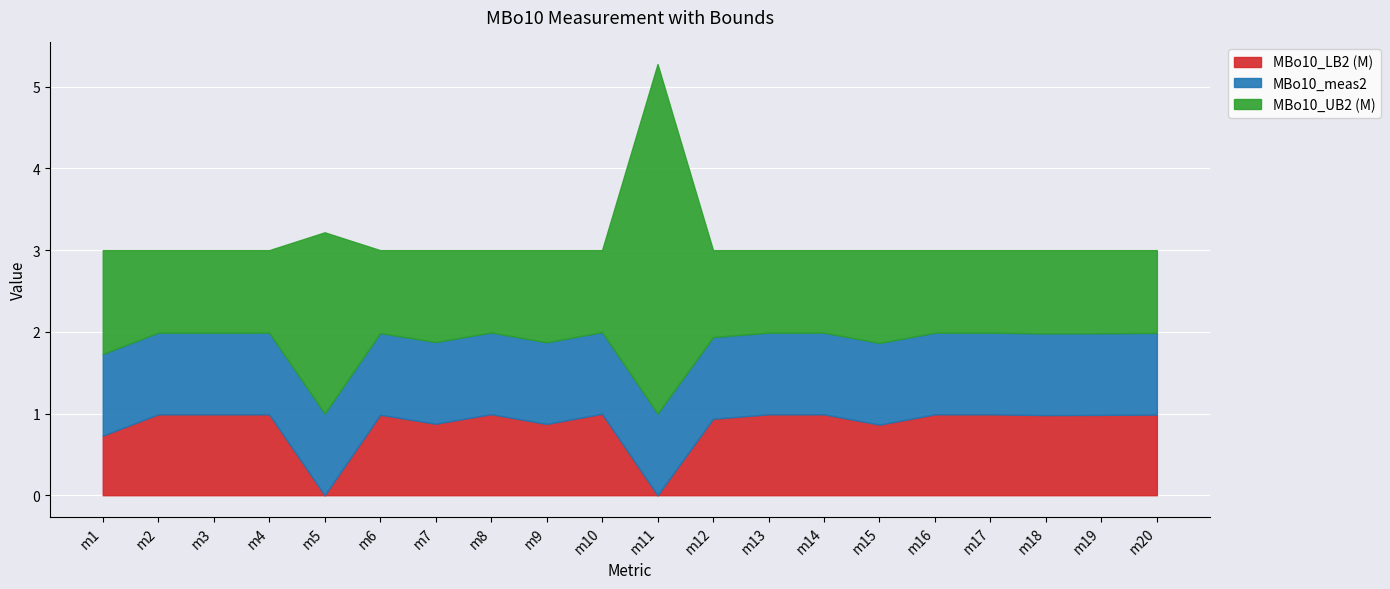

The value of MBo10_LB2 (M) at m18 is 1.0. True or false?

True